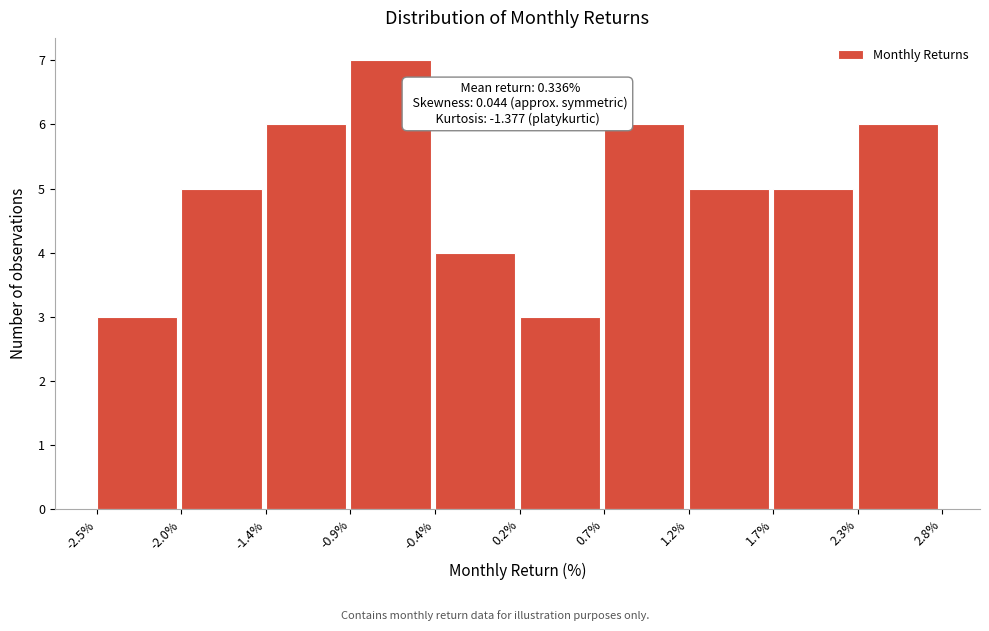

Which range on the x-axis has the tallest bar?

-0.9% to -0.4%